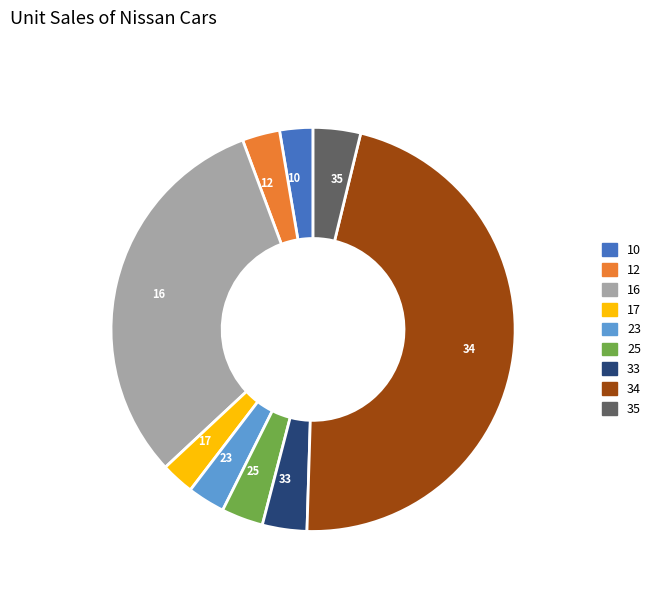

Approximately how many times larger is the value at 12 compared to 25?

0.9